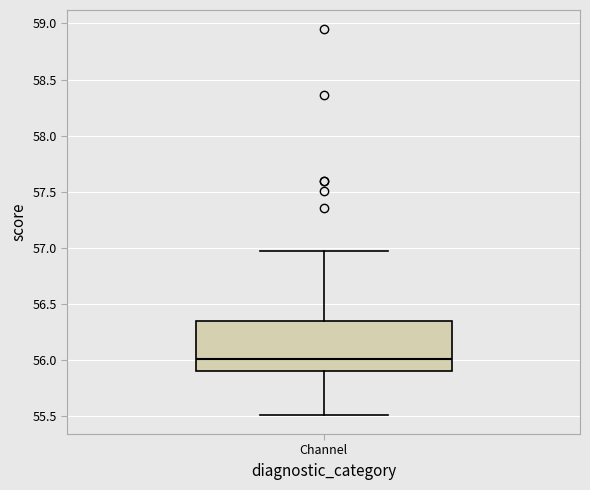

Read this box plot against the y-axis: the position of the median line, the range covered by the box, and the ends of both whiskers. The values are not printed on the chart, so give them approximately, as read against the axis.

median 56.00, box 55.90 to 56.35, whiskers 55.50 to 56.95